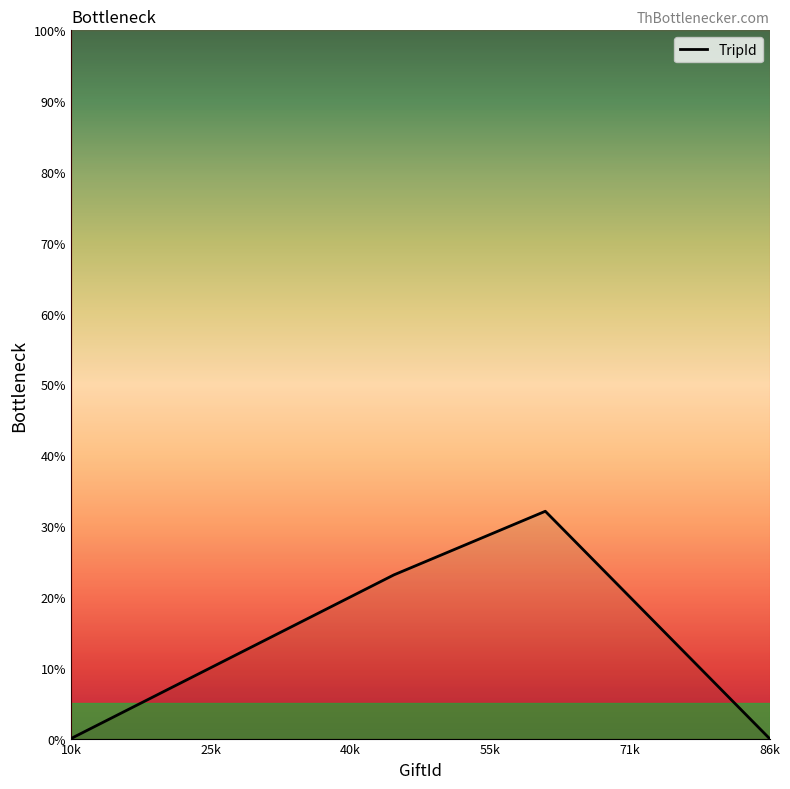

What is the maximum value shown in the chart?

32.1